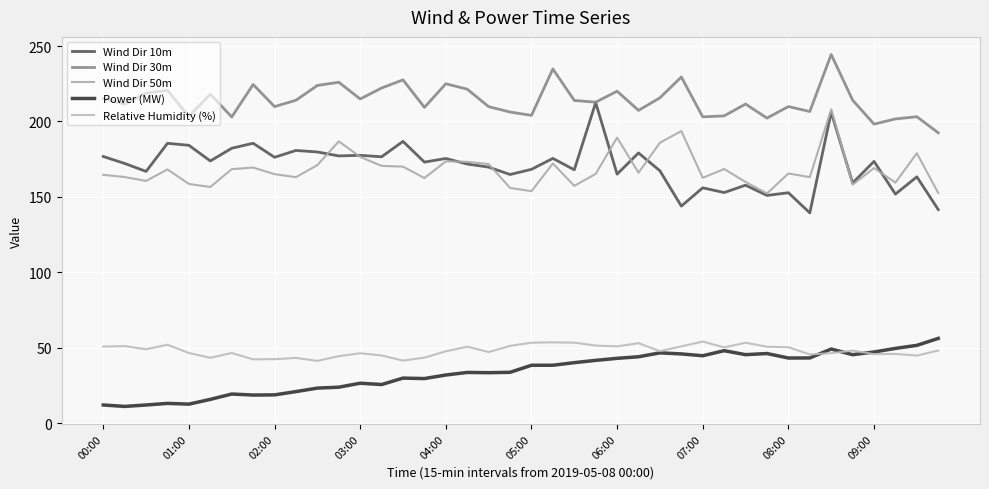

Is this an area chart (filled region under the line)?

No